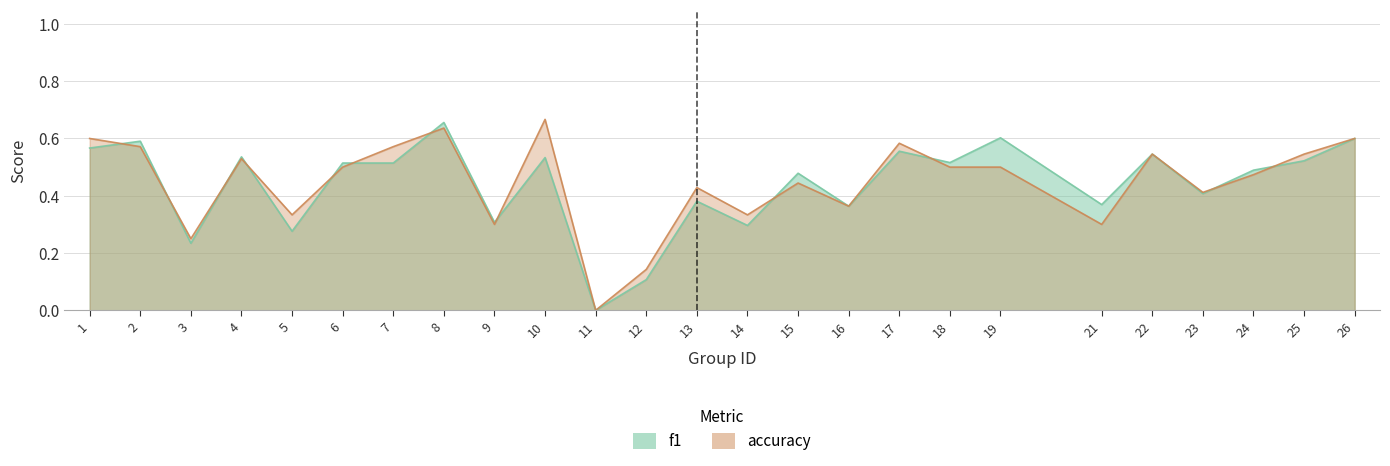

How many intersections are there between accuracy and f1?

12